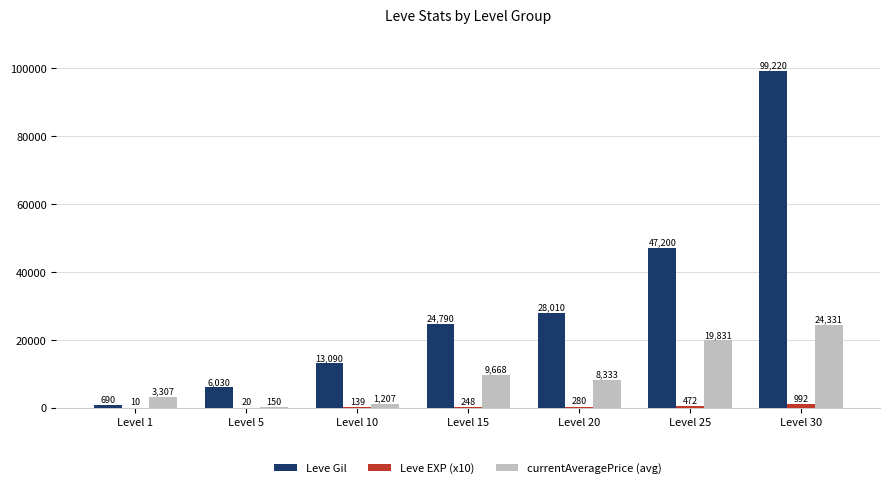

Between Level 1 and Level 5, which series saw the biggest shift?

Leve Gil